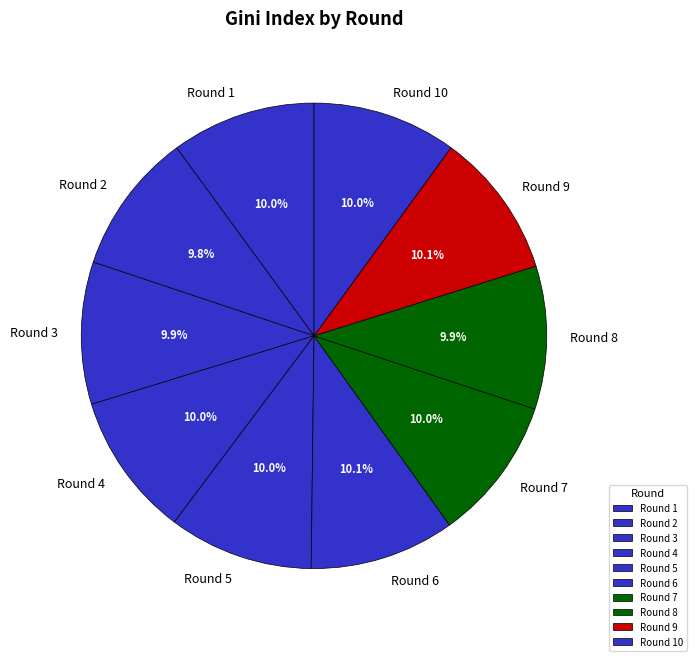

Is Round 5 the majority of the pie?

No